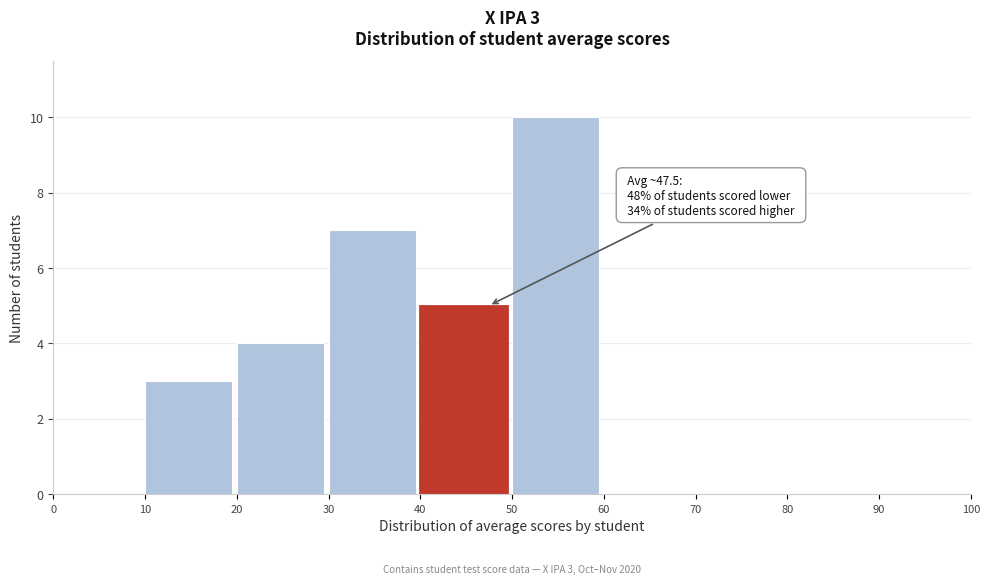

Which range on the x-axis has the tallest bar?

50 to 60